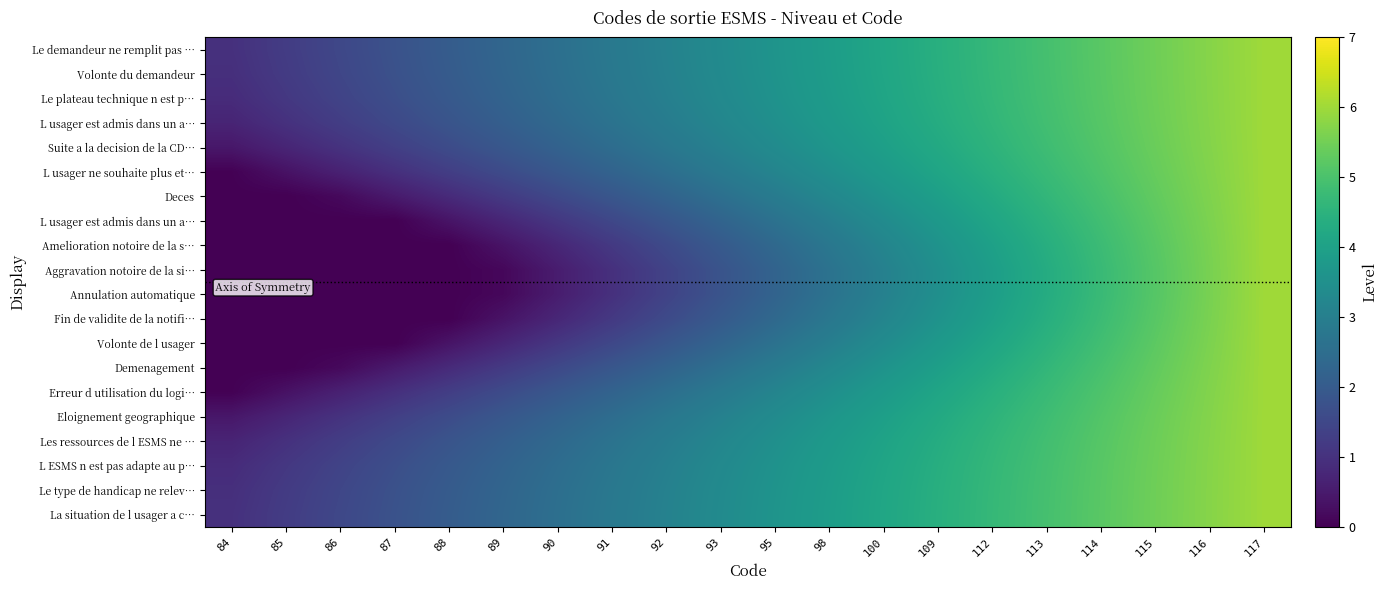

Count the number of data series in this chart.

20